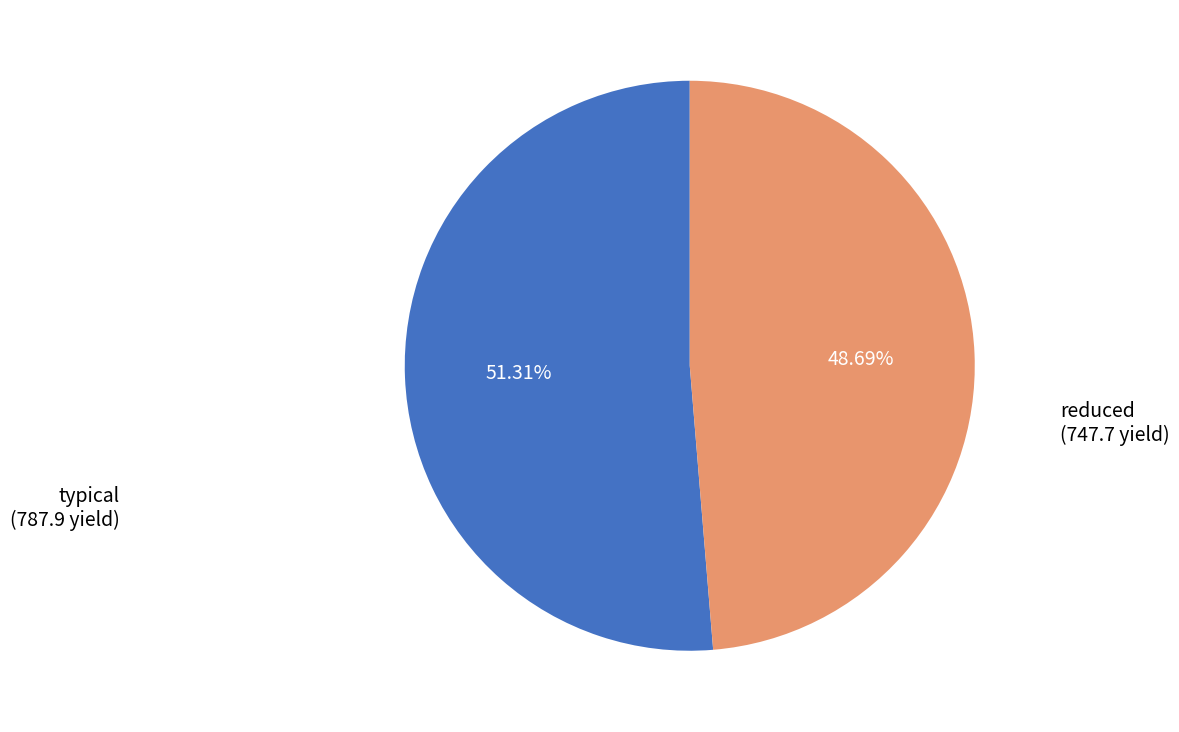

Which has a higher value, typical or reduced?

typical